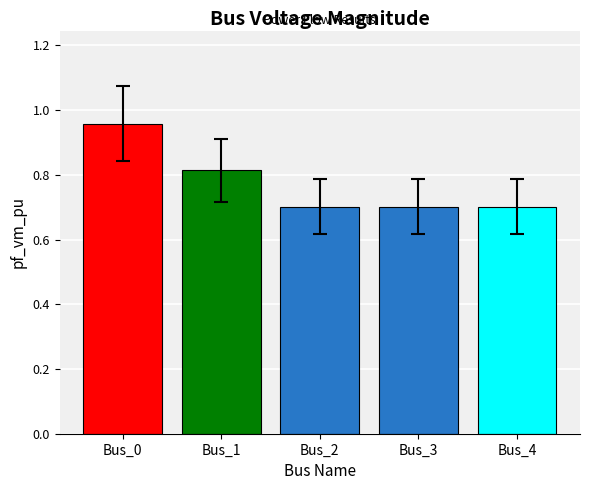

What is the value of the 3rd bar from the left?

0.7